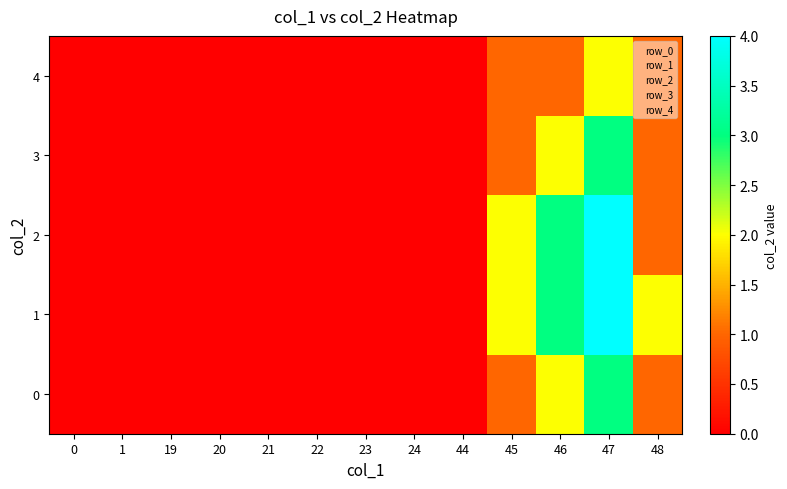

At which label is 0 closest to 1?

45